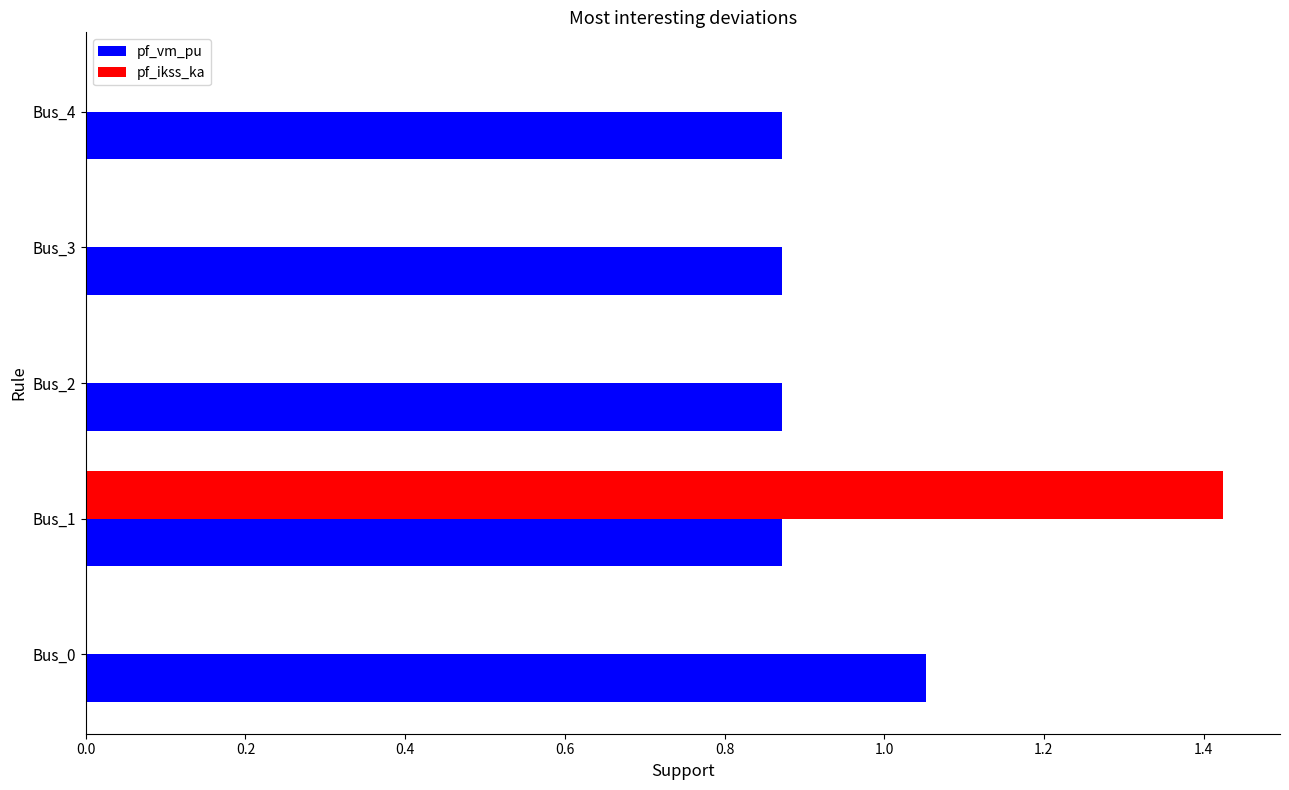

Between Bus_0 and Bus_4, which series saw the biggest shift?

pf_vm_pu